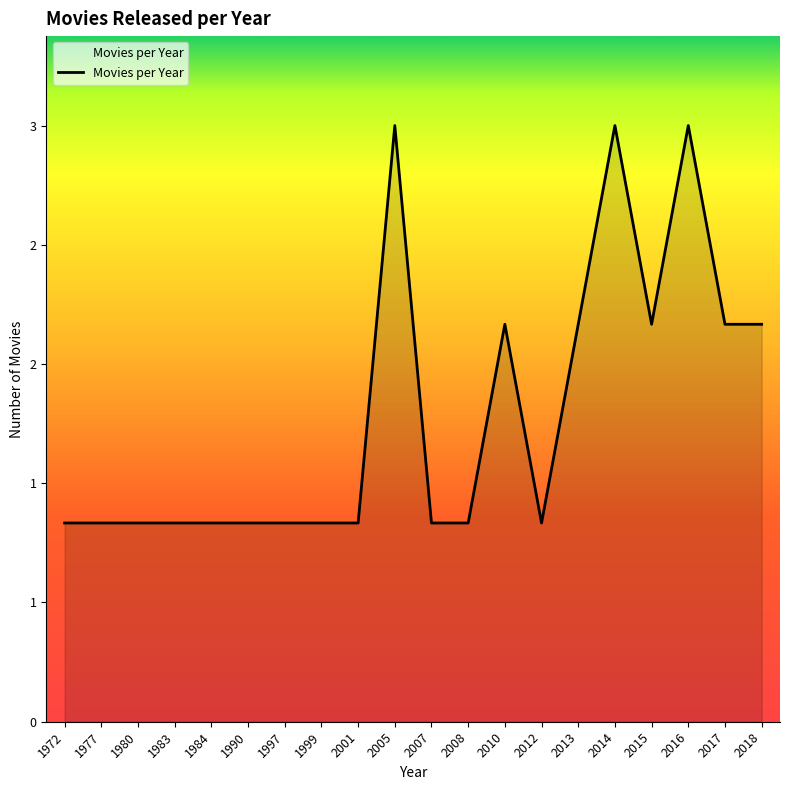

What is the value of the 13th point from the left?

2